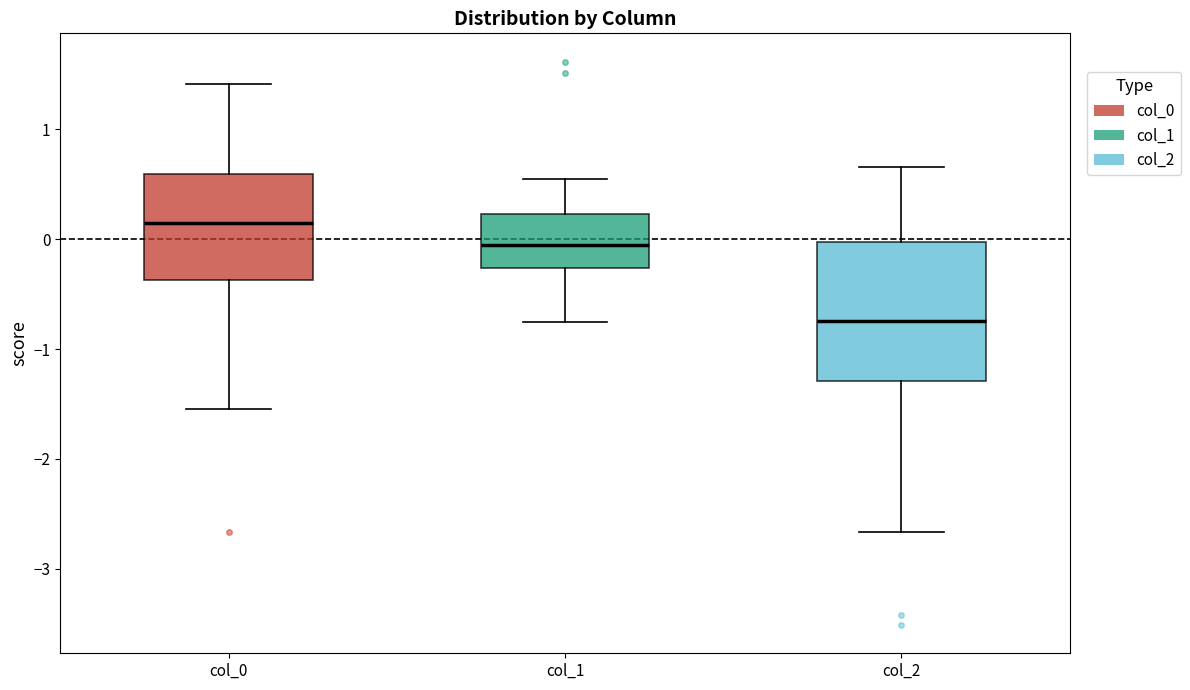

Which box's median line is the highest?

col_0